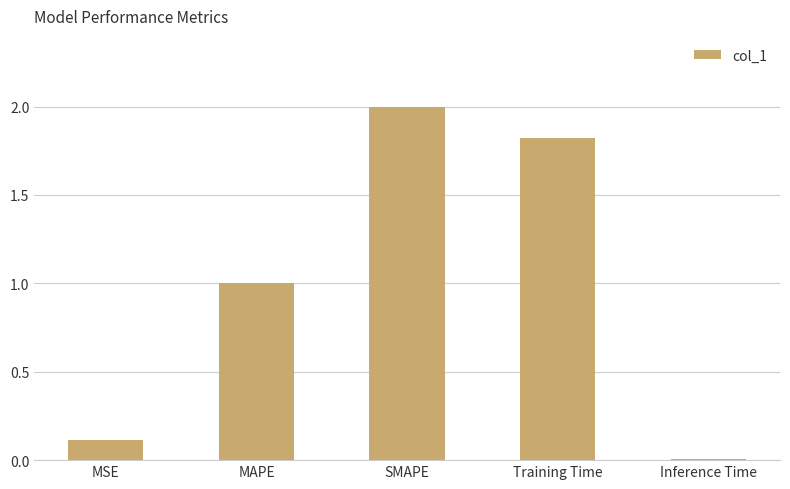

What is the change in value from MSE to SMAPE?

+1.9